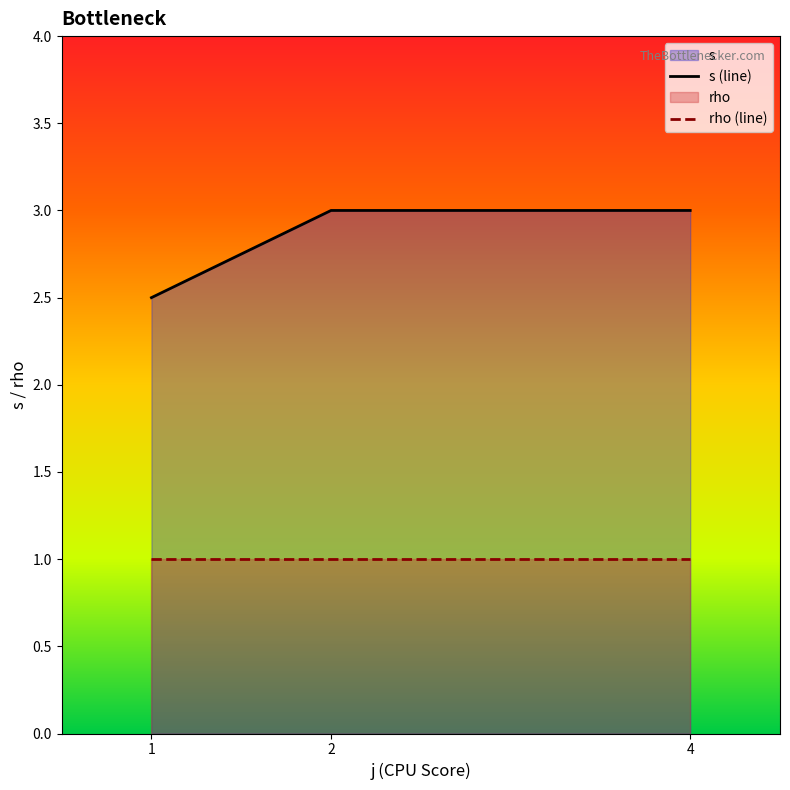

Where is s nearest to the value 3?

2